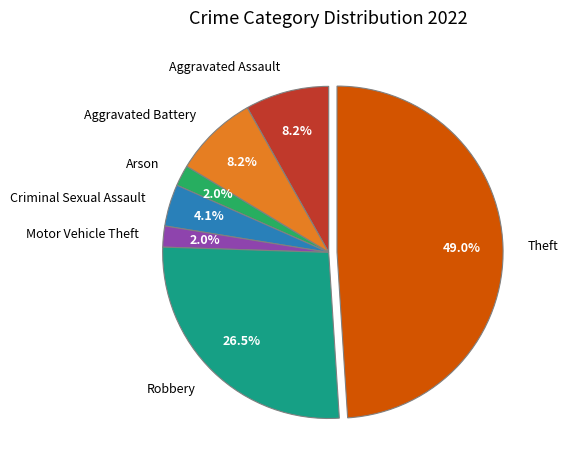

Between Robbery and Aggravated Assault, which is larger?

Robbery